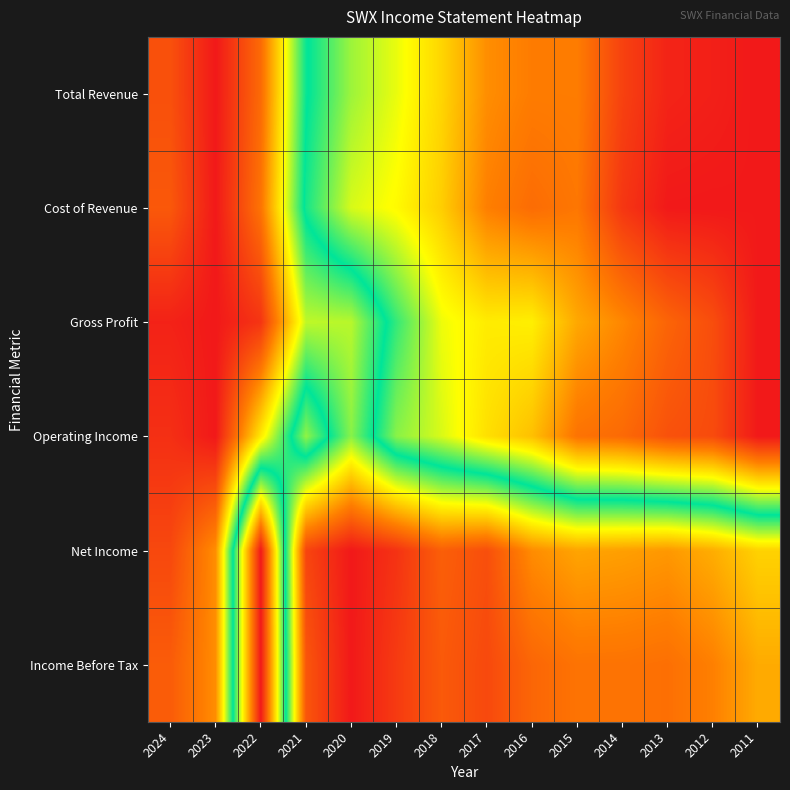

Between 2014 and 2018, which is larger?

2018